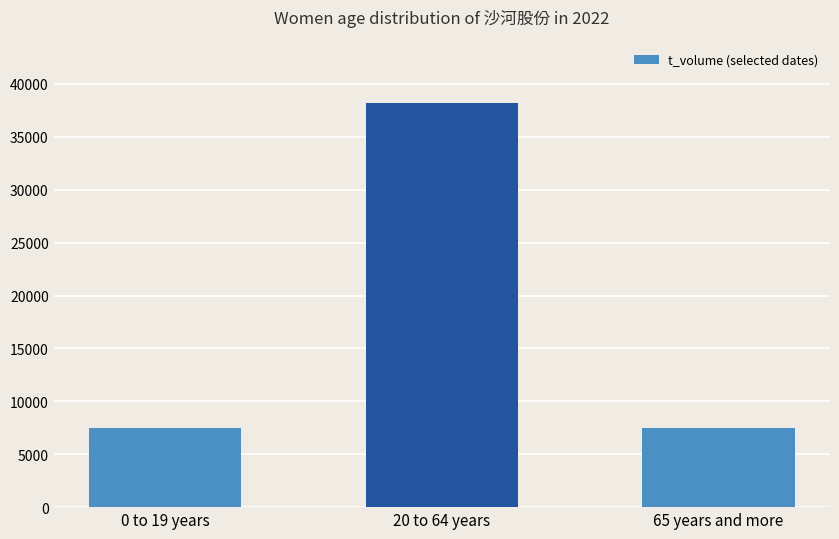

What is the sum of all values?

53165